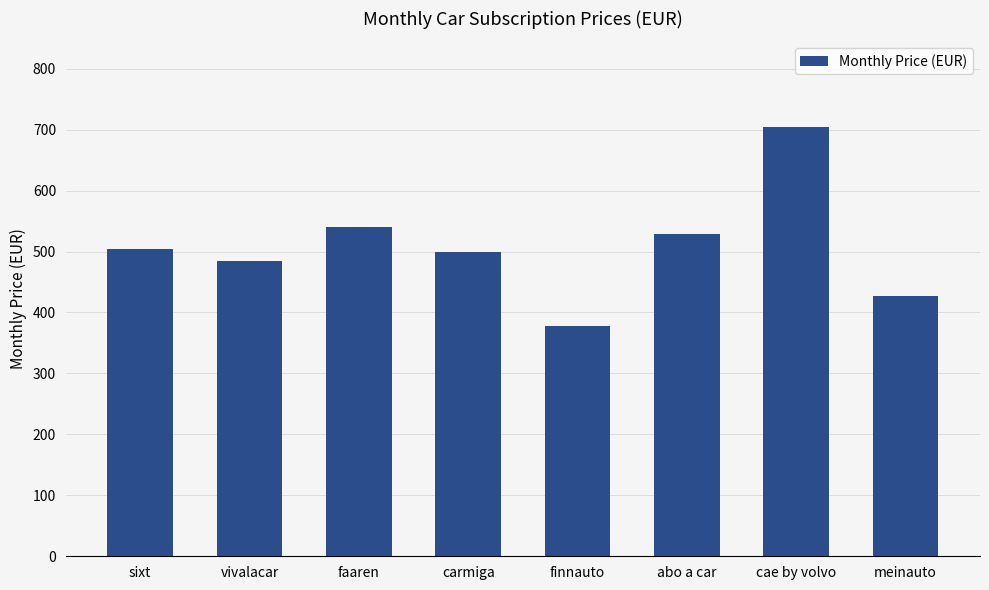

True or false: the data shows 649.3 at meinauto.

False